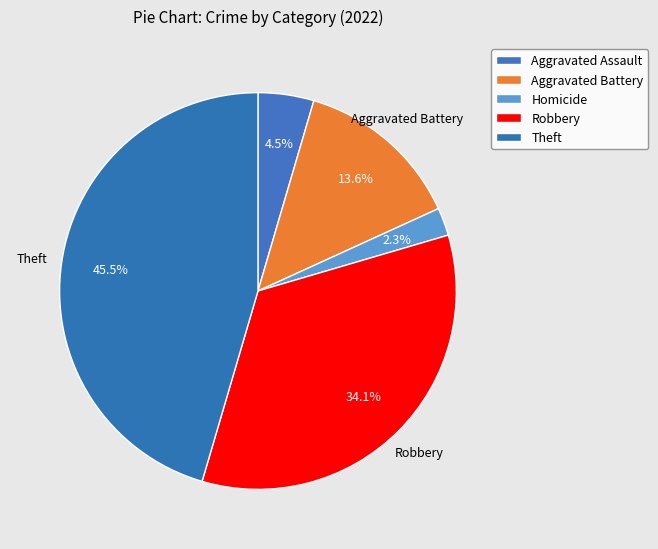

How many slices are in this pie chart?

5